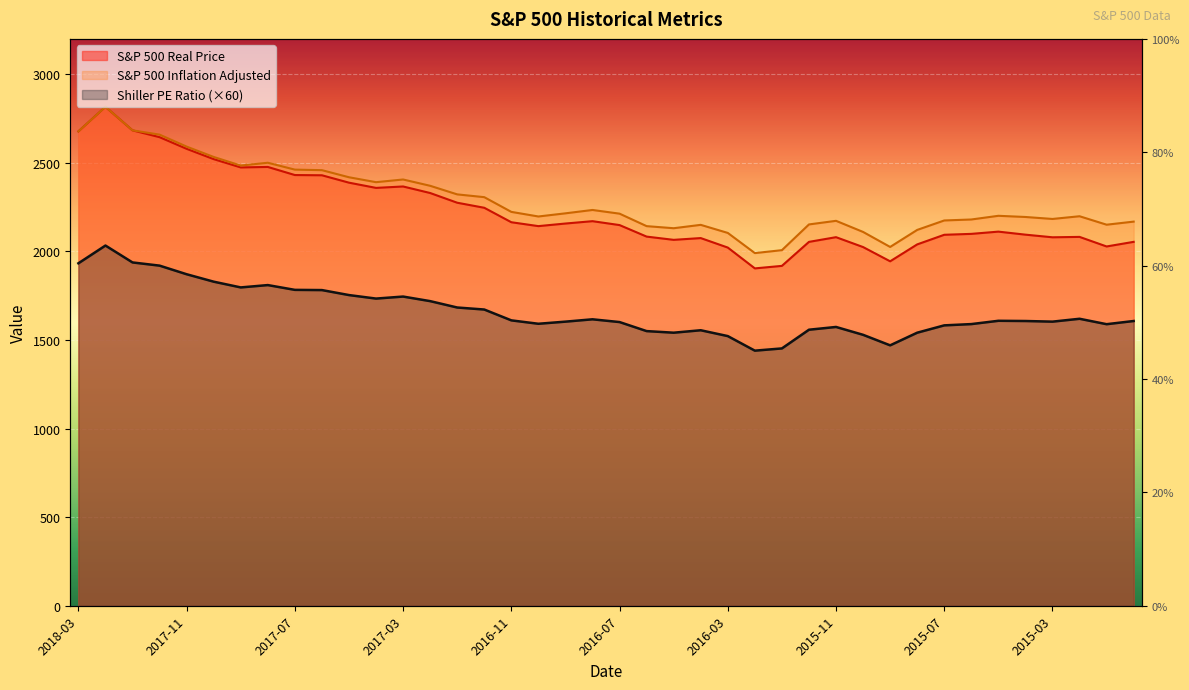

How many lines are shown in the chart?

3